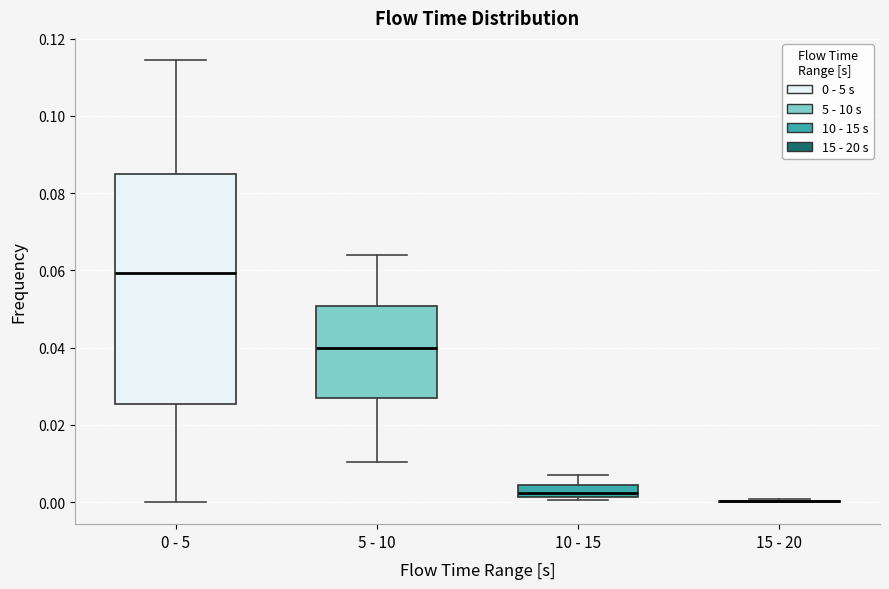

Which box is the tallest, from its lower edge to its upper edge?

0 - 5